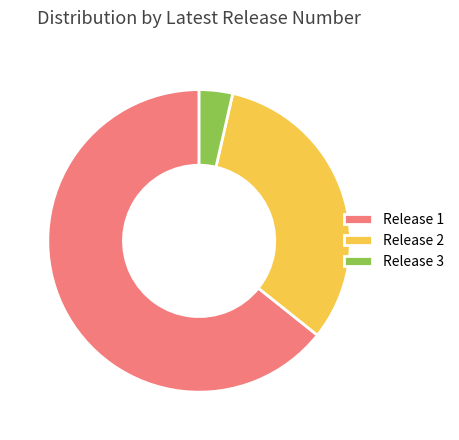

Rank the categories by value from highest to lowest.

Release 1, Release 2, Release 3